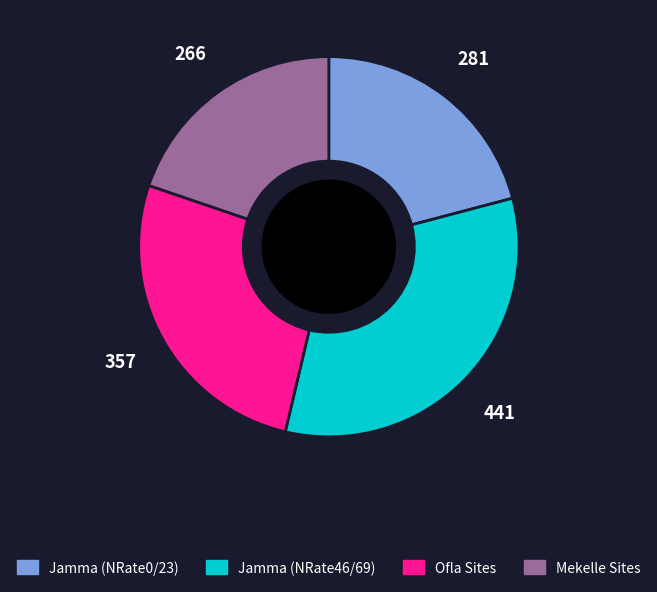

Is there a majority slice in this chart?

No